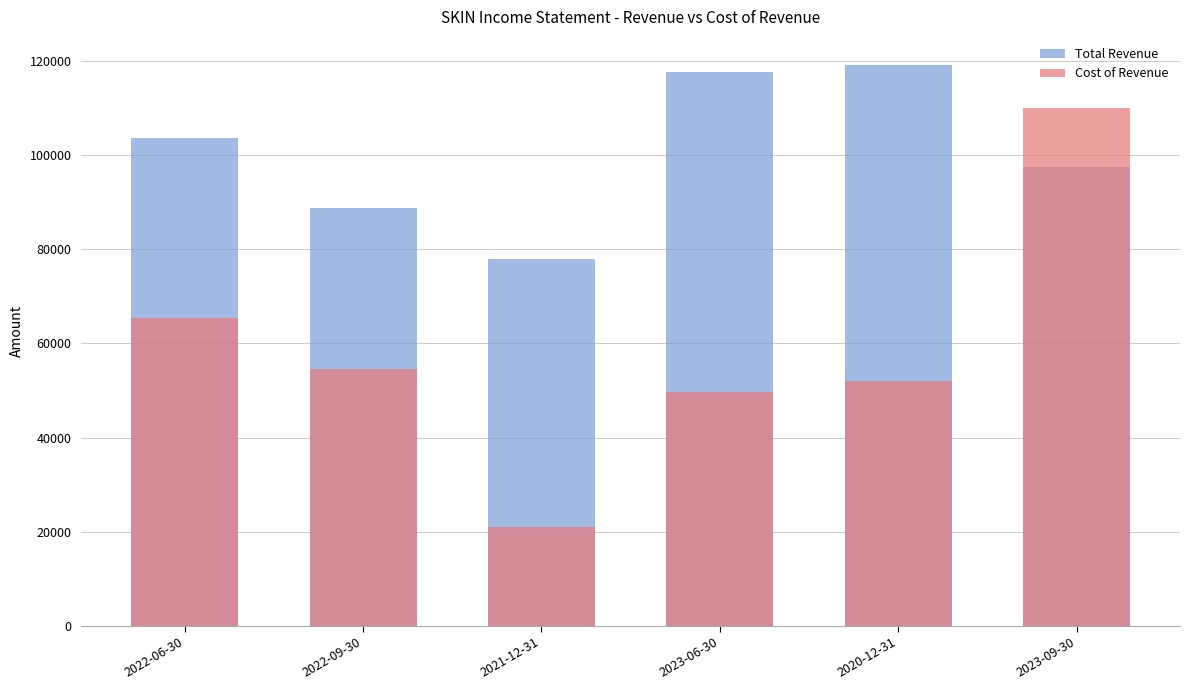

At how many categories does at least one series exceed 74152?

6